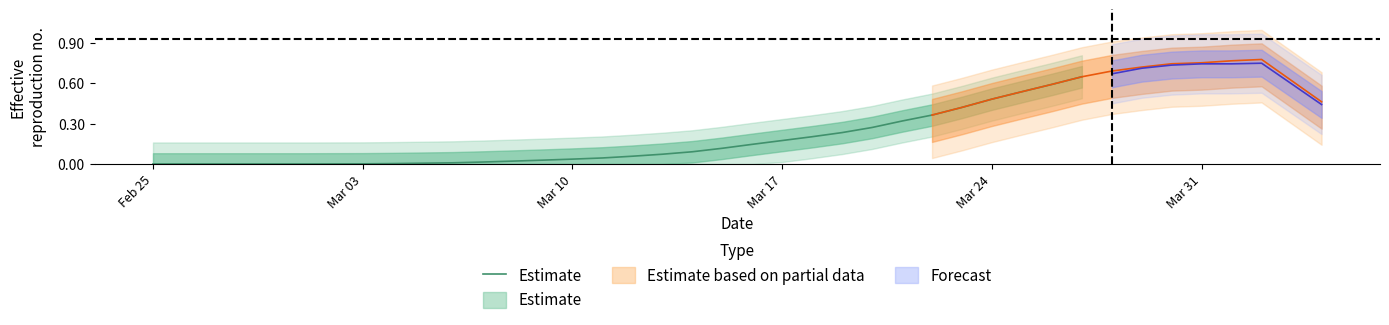

Is this an area chart (filled region under the line)?

No